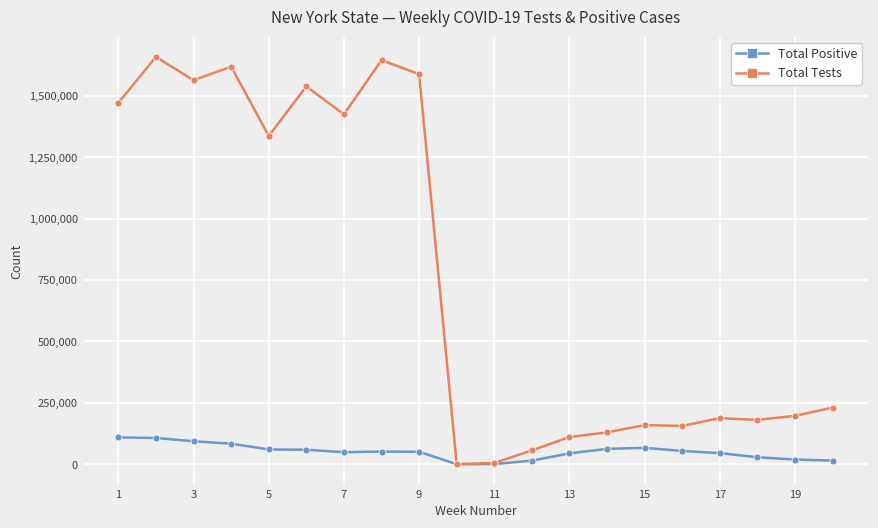

How many lines are shown in the chart?

2